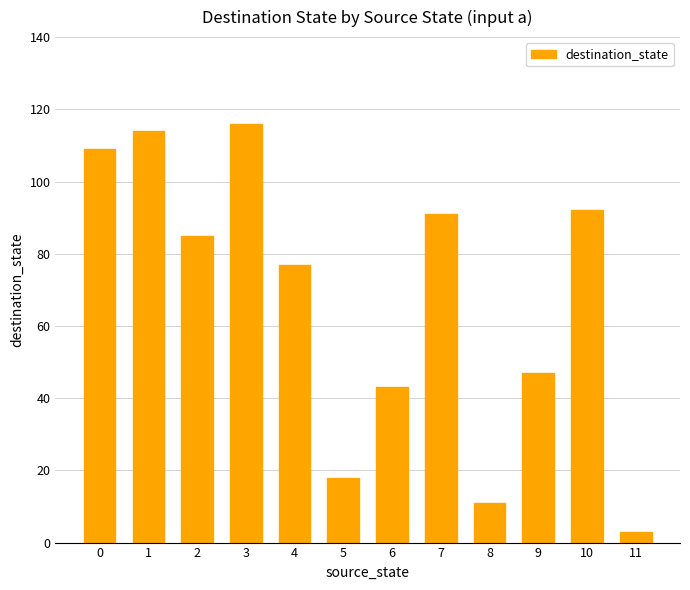

Is it true that the value at 1 is 177?

False